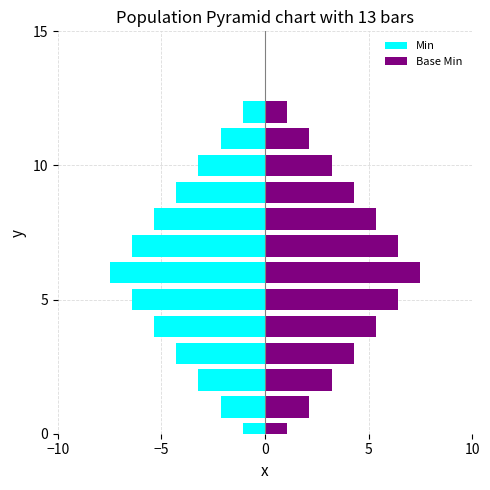

What is the label of the 4th bar from the left?

5